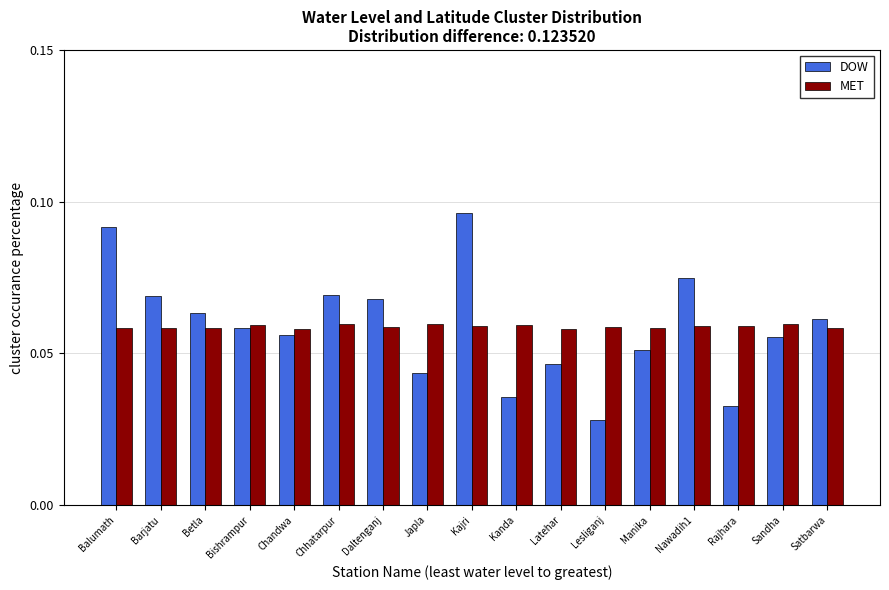

Which series changed the most between Daltenganj and Lesliganj?

DOW